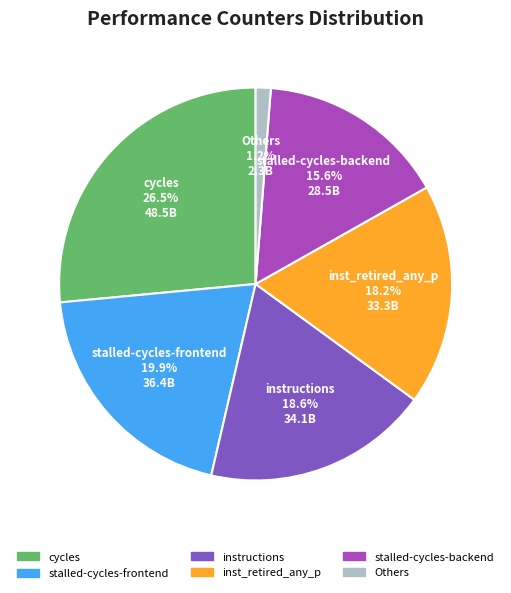

To the nearest percent, what is the difference between the largest and smallest slice percentages?

25%